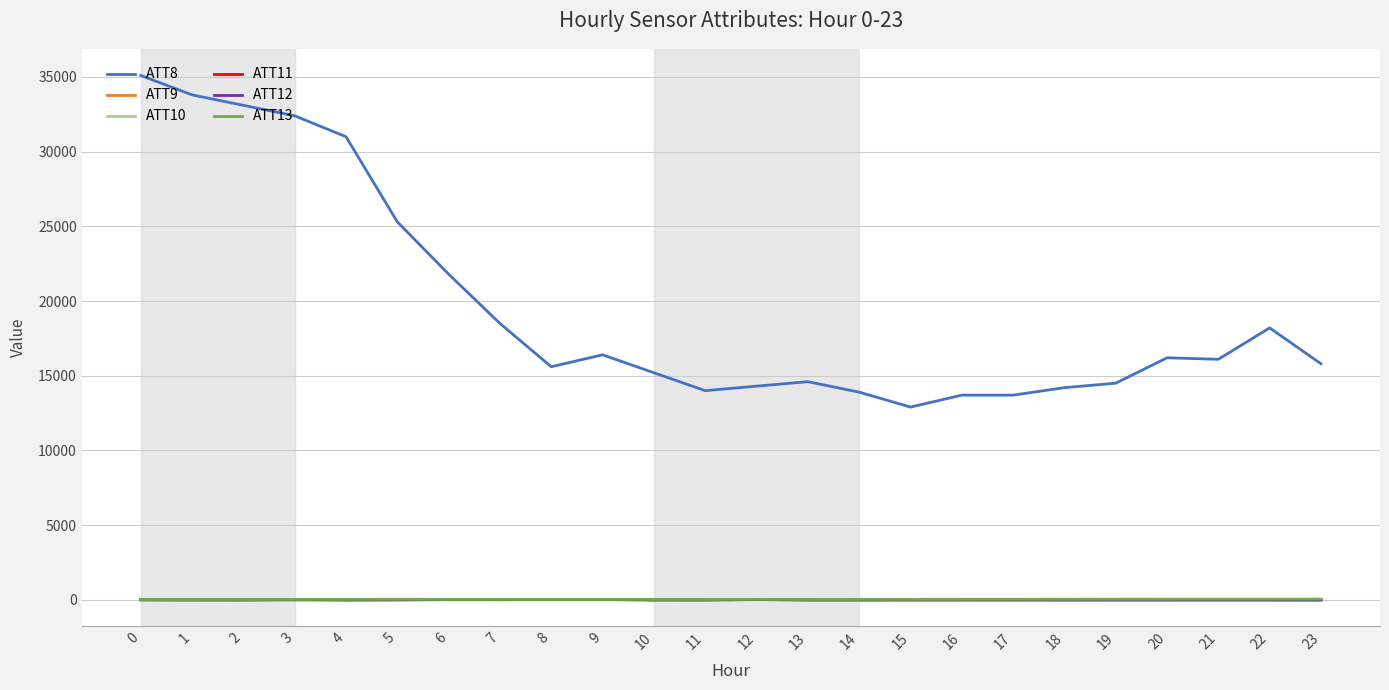

What is the greatest value displayed?

35100.0